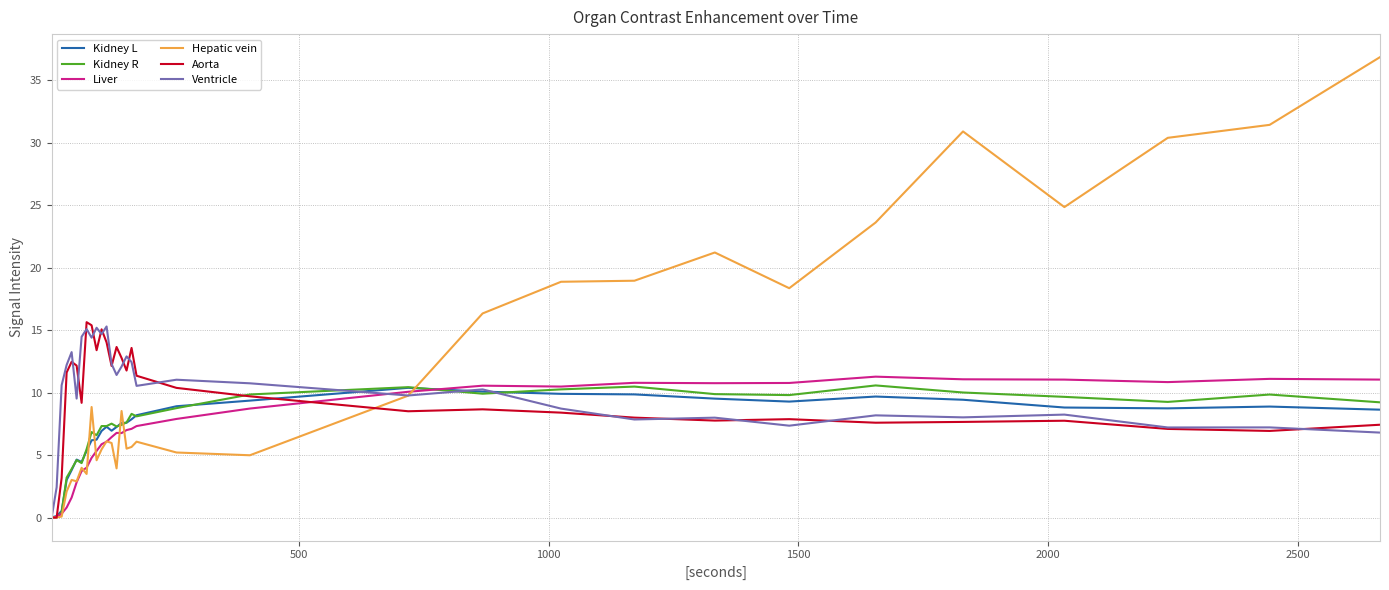

How many values in Ventricle are above zero?

31